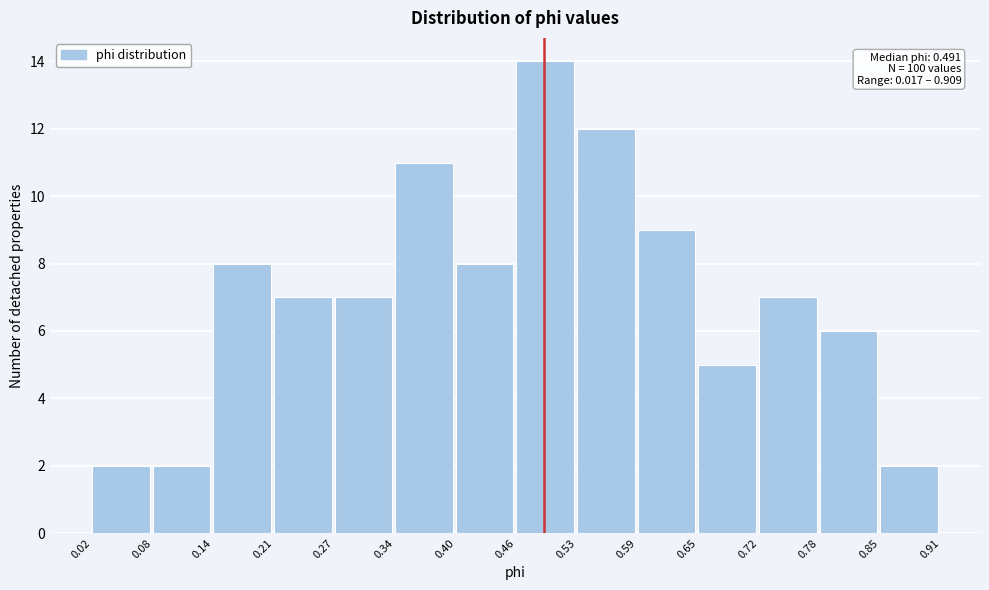

Which range on the x-axis has the tallest bar?

0.46 to 0.53